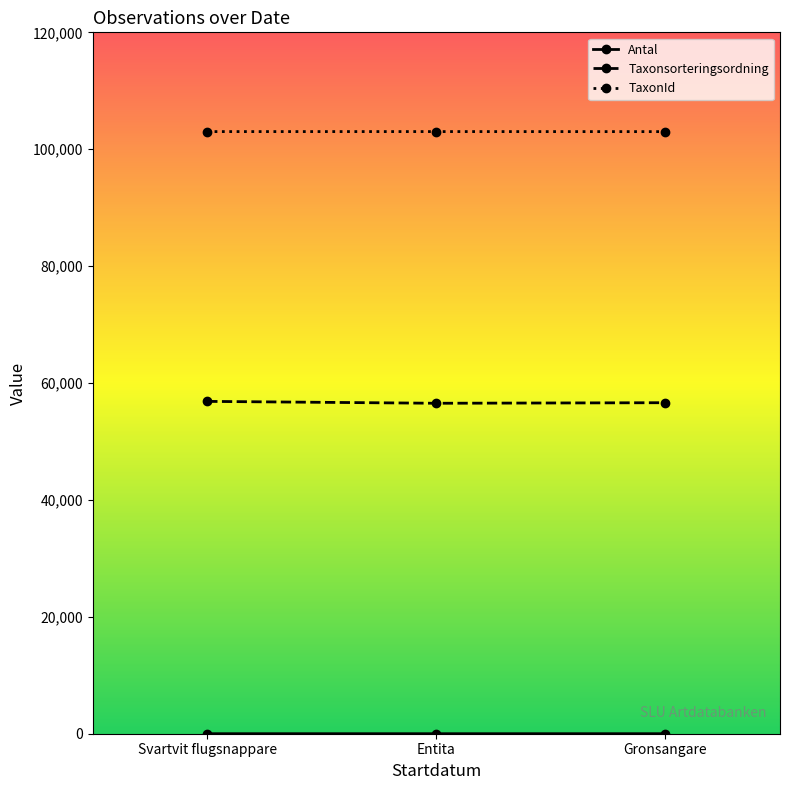

The TaxonId series shows 103012 at Gronsangare. True or false?

True